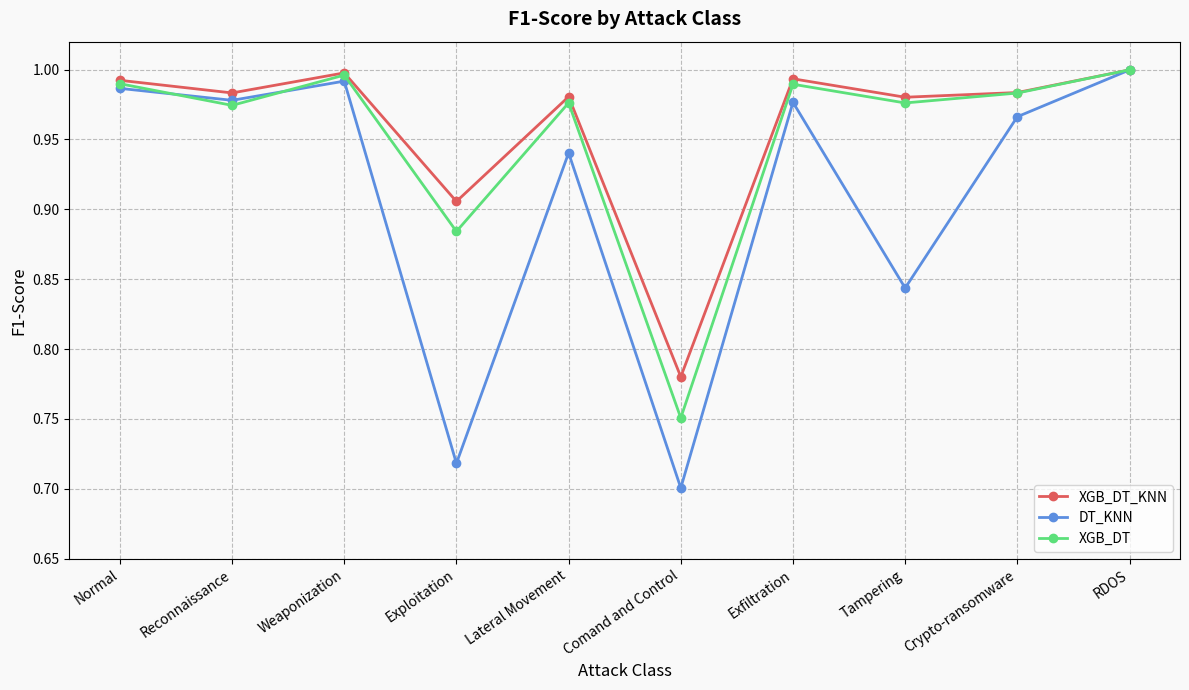

What is the sum of the XGB_DT values at Tampering and Weaponization?

2.0